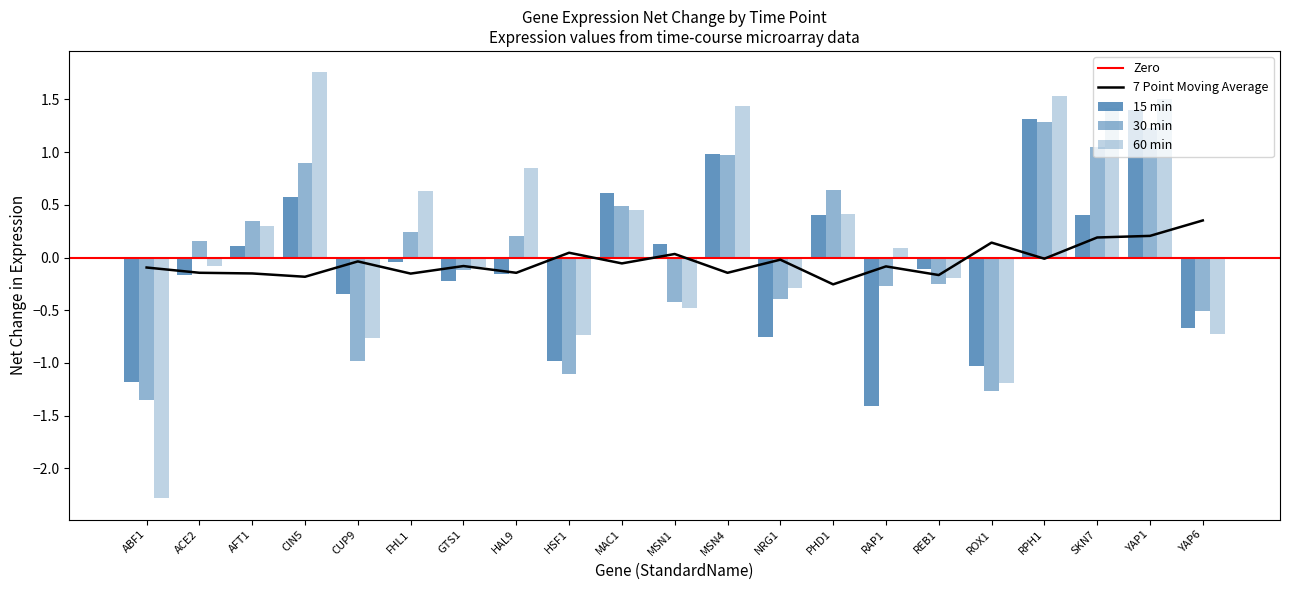

How many values in the 60 min series are below 0?

10